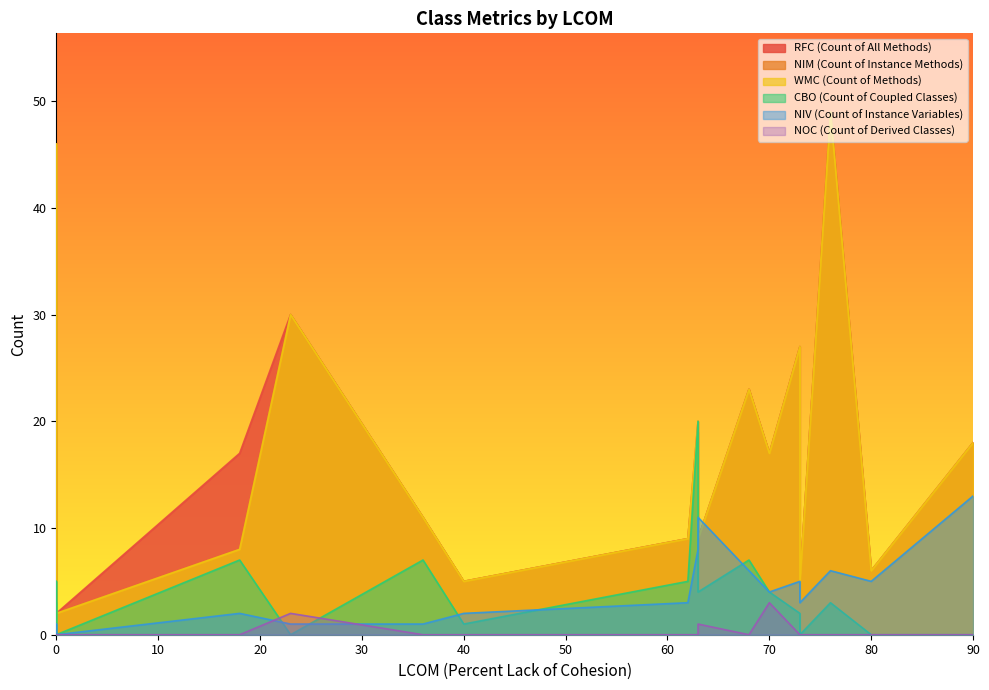

Does the chart have visible grid lines?

No